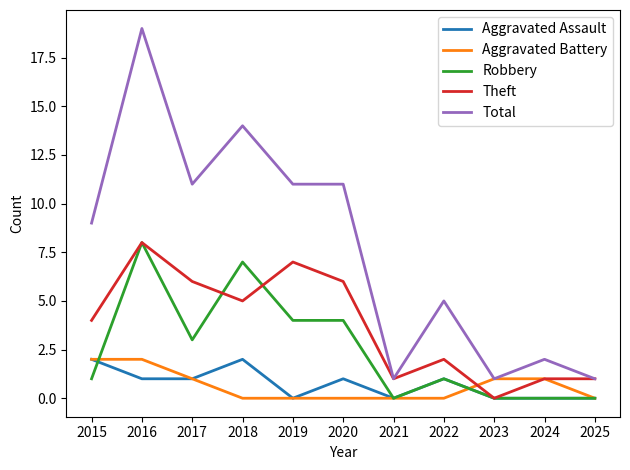

What is the highest value of the Theft series?

8